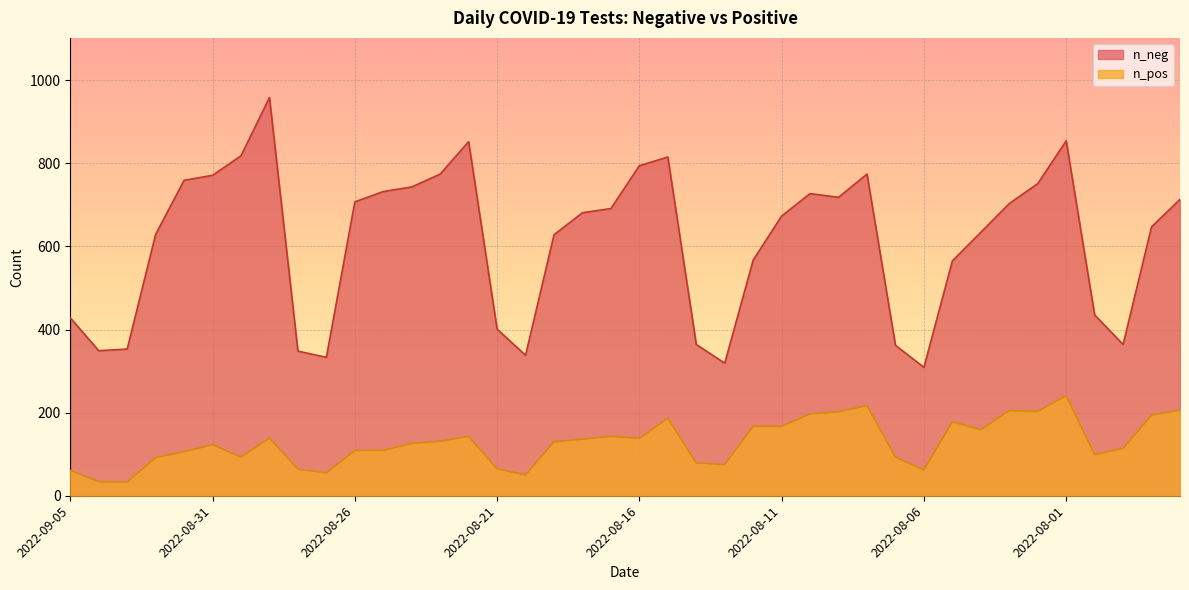

Does the chart display data point markers on the line(s)?

No